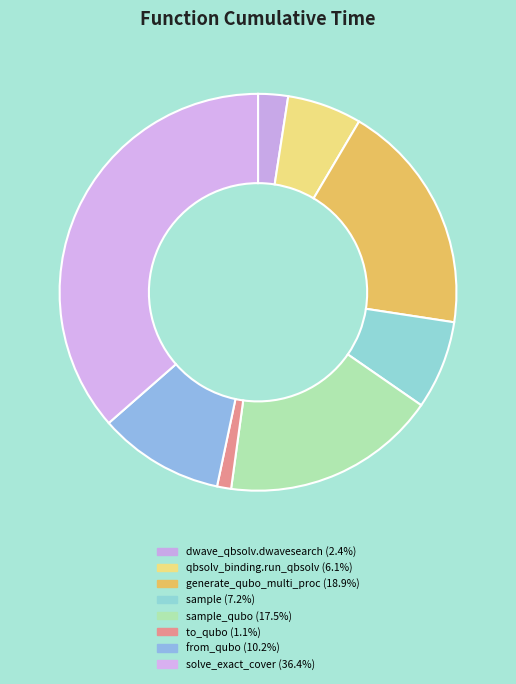

What is the smallest slice in the pie chart?

to_qubo